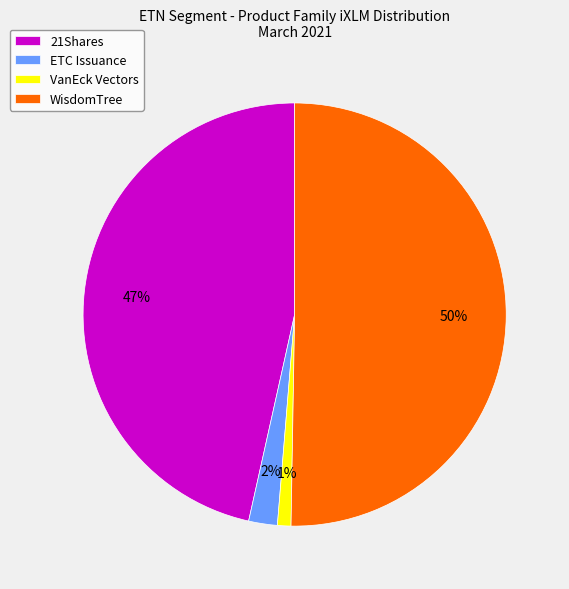

Does ETC Issuance account for over 50% of the chart?

No